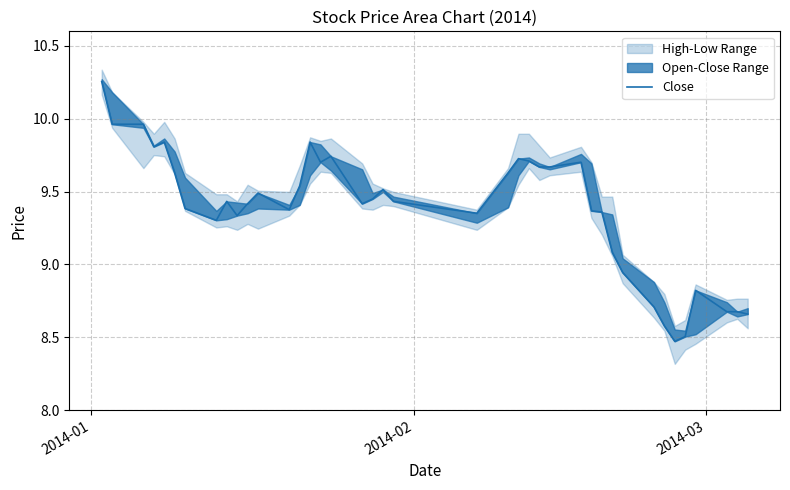

What is the sum of all values?

375.1